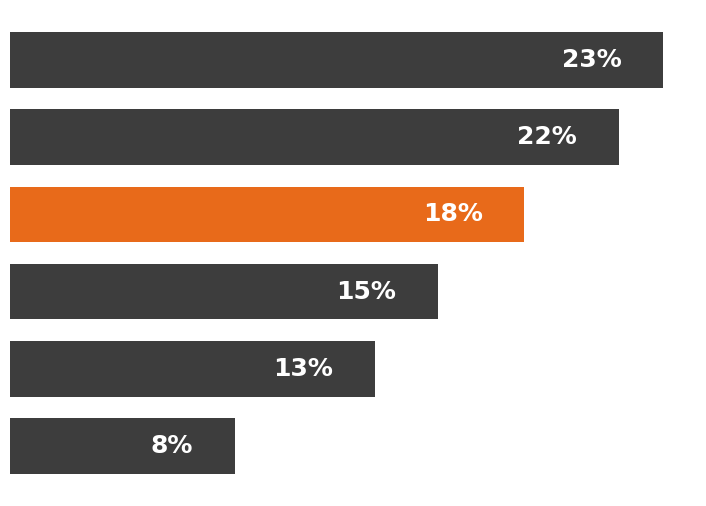

Does the chart contain any negative values?

No